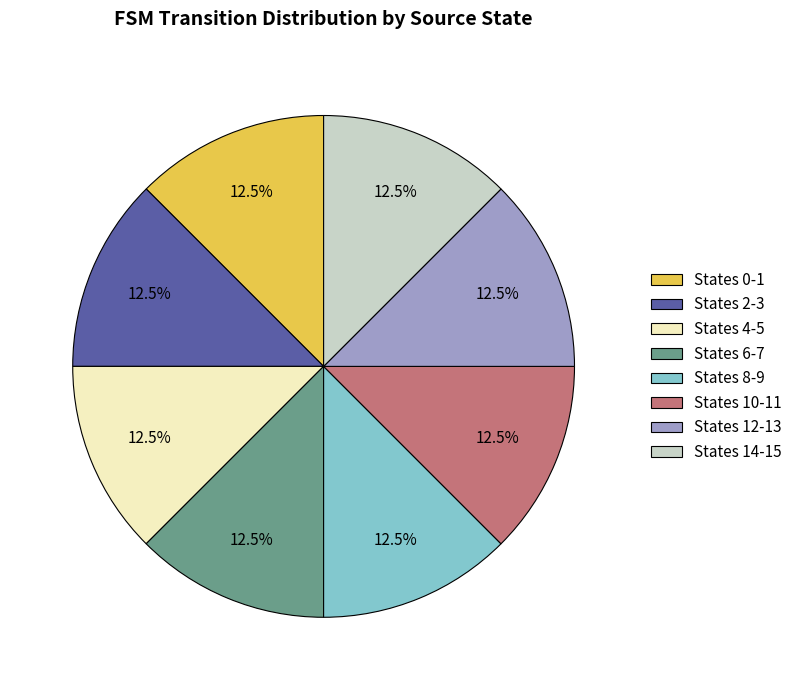

To the nearest percent, what is the difference between the largest and smallest slice percentages?

0%